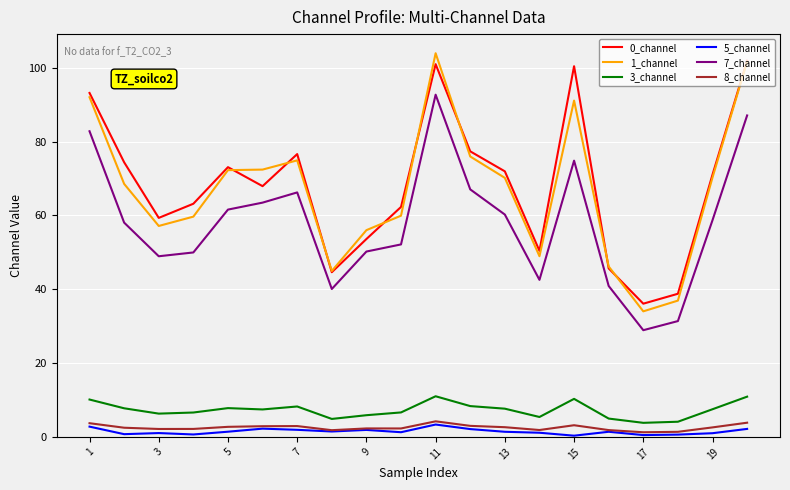

Which series has the widest spread of values?

1_channel